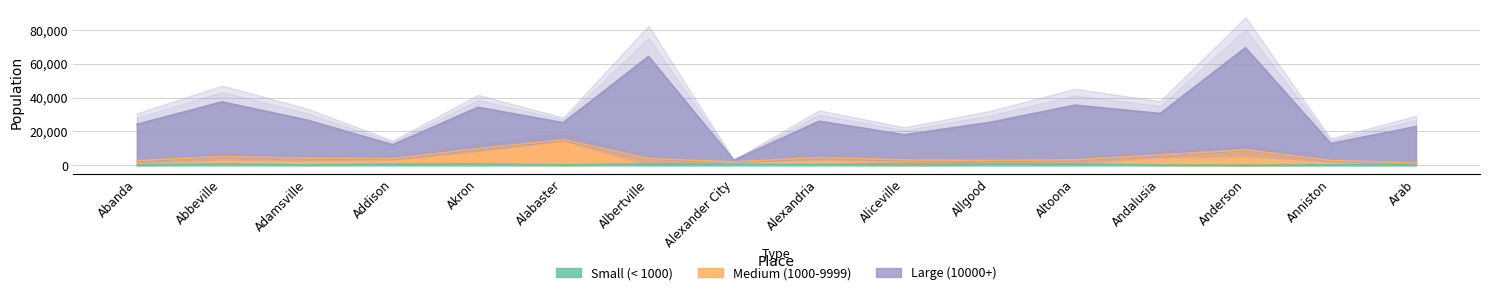

In Small (< 1000), how many points are lower than both neighbors (excluding endpoints)?

5